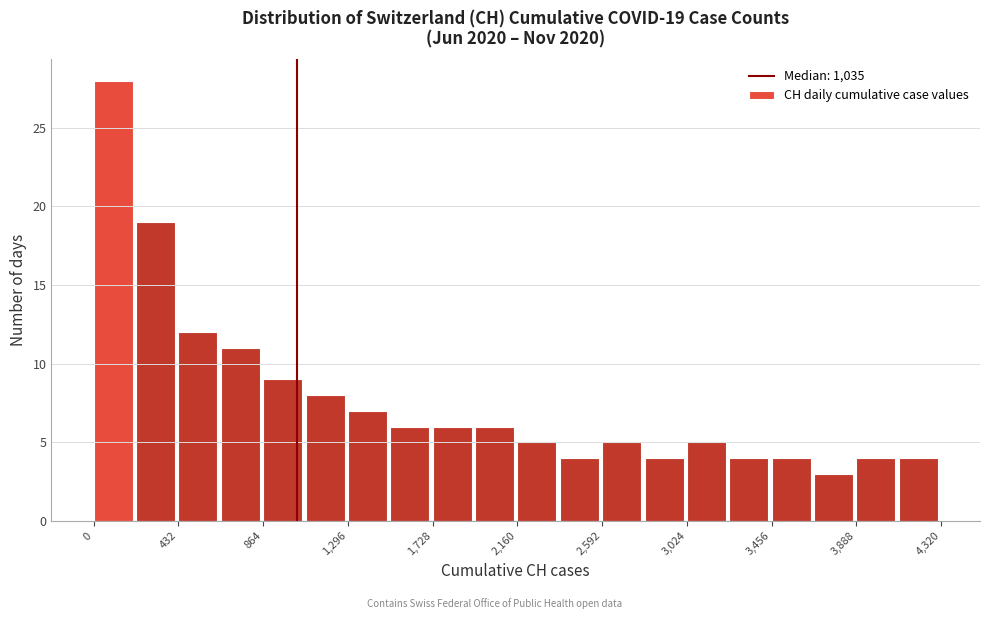

Over which range of the x-axis is the bar tallest?

0 to 200